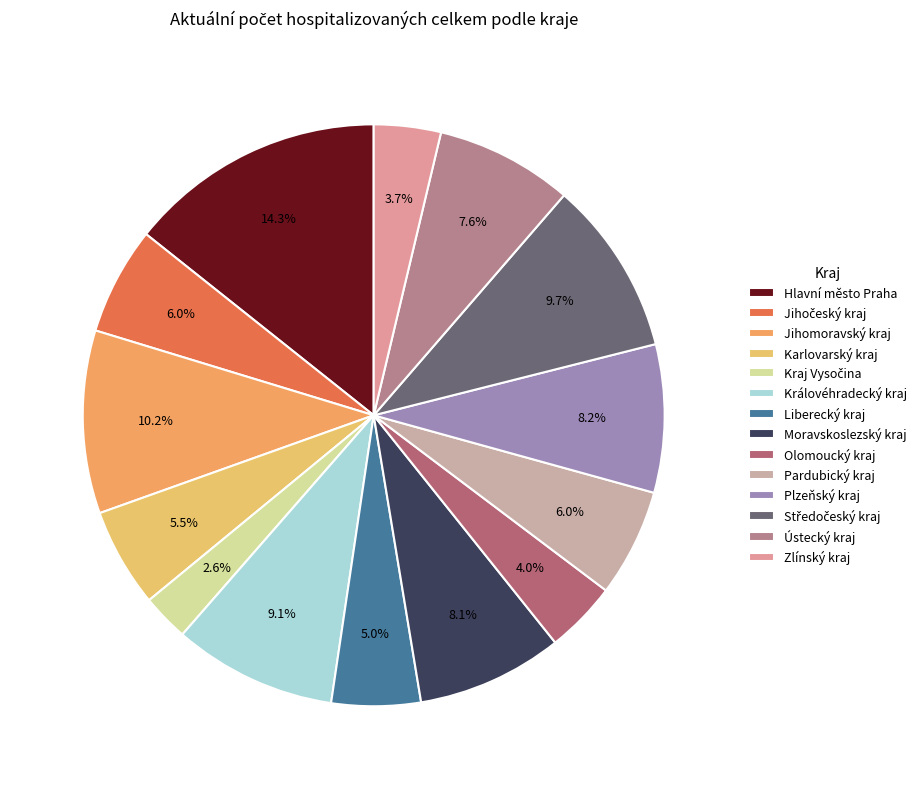

Is the sum of Olomoucký kraj and Liberecký kraj greater than half?

No